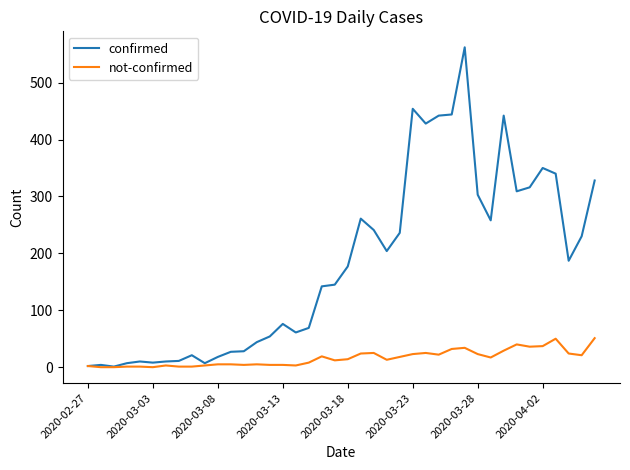

What is the greatest value displayed?

562